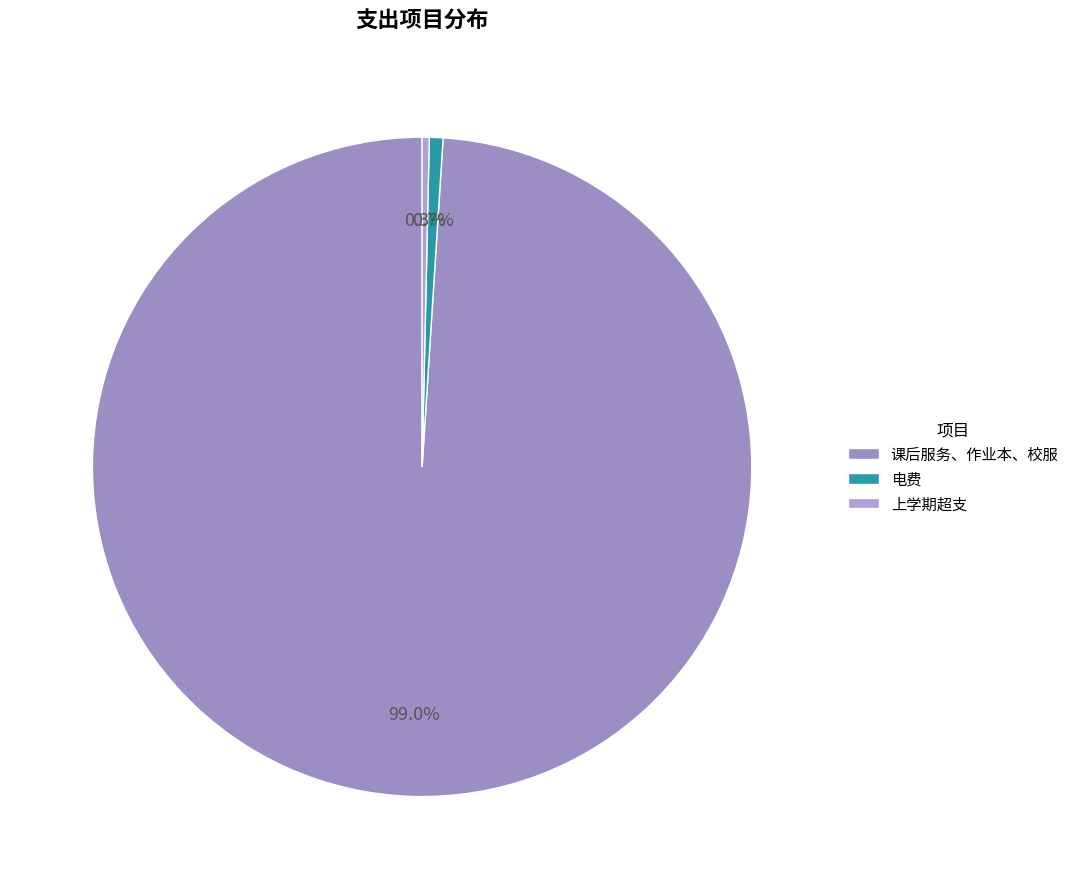

To the nearest percent, what portion does 课后服务、作业本、校服 represent?

99%